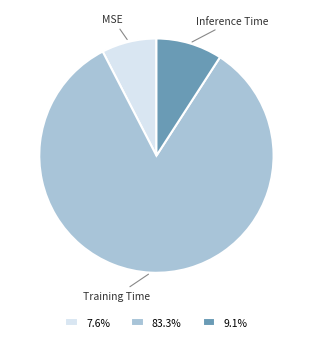

Do MSE and Inference Time together represent more than half of the pie?

No